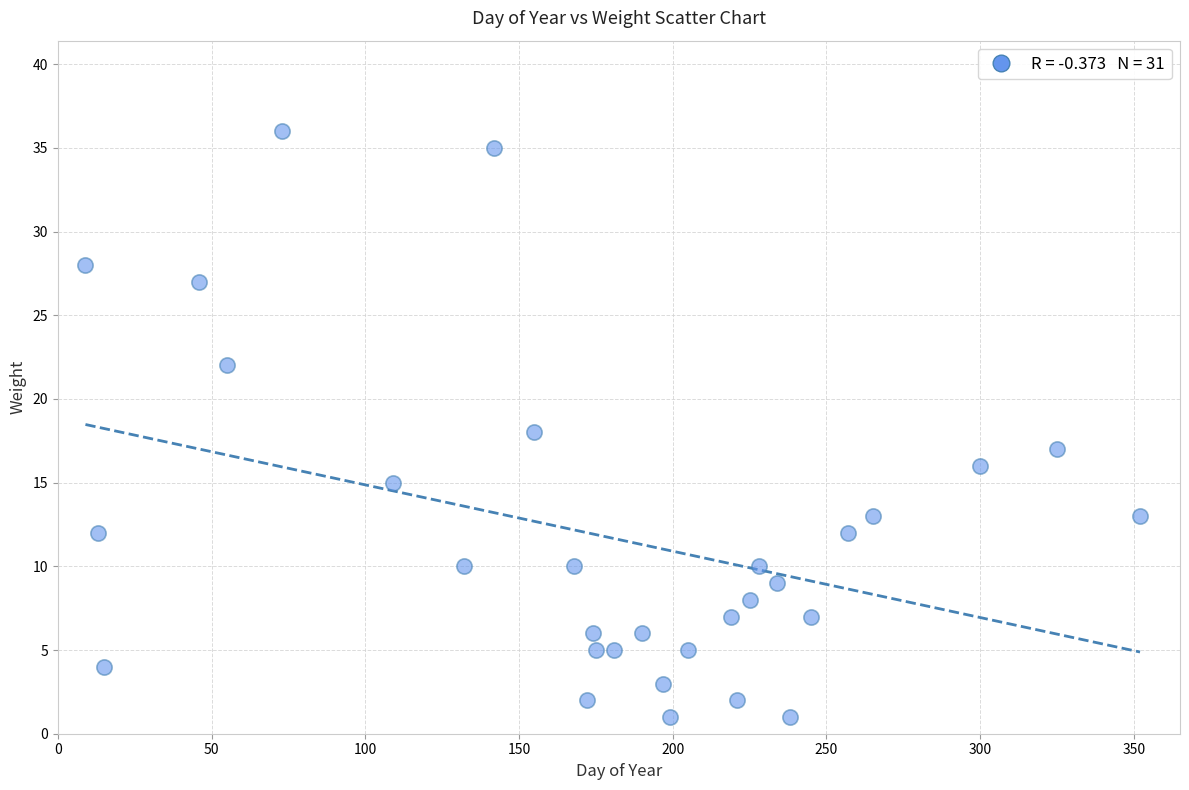

What is the range of X values (max minus min)?

343